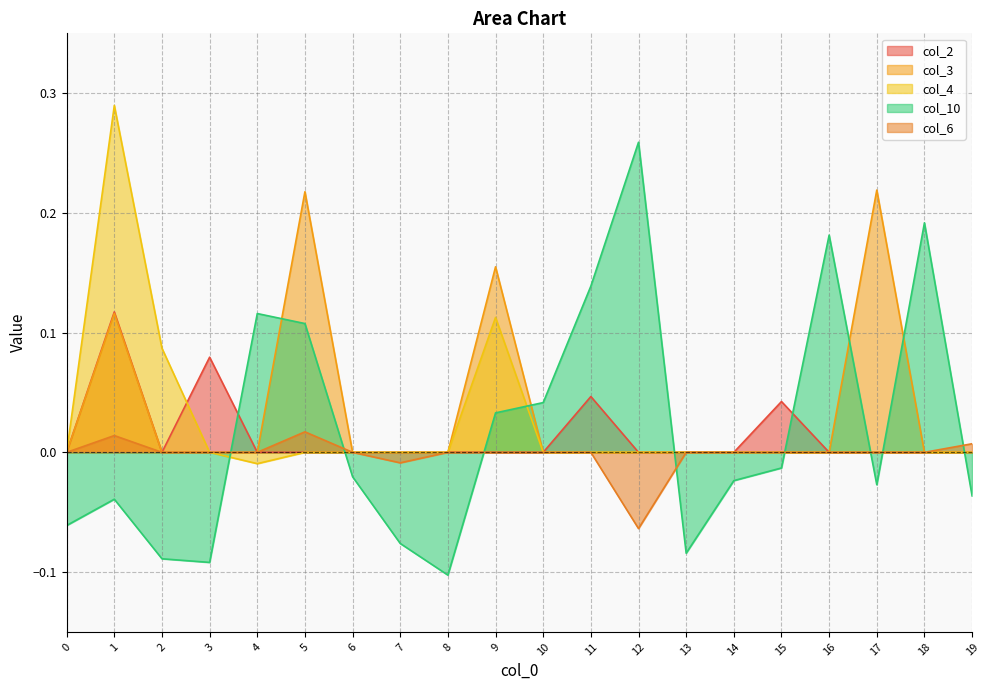

Which label corresponds to the largest value in the chart?

1